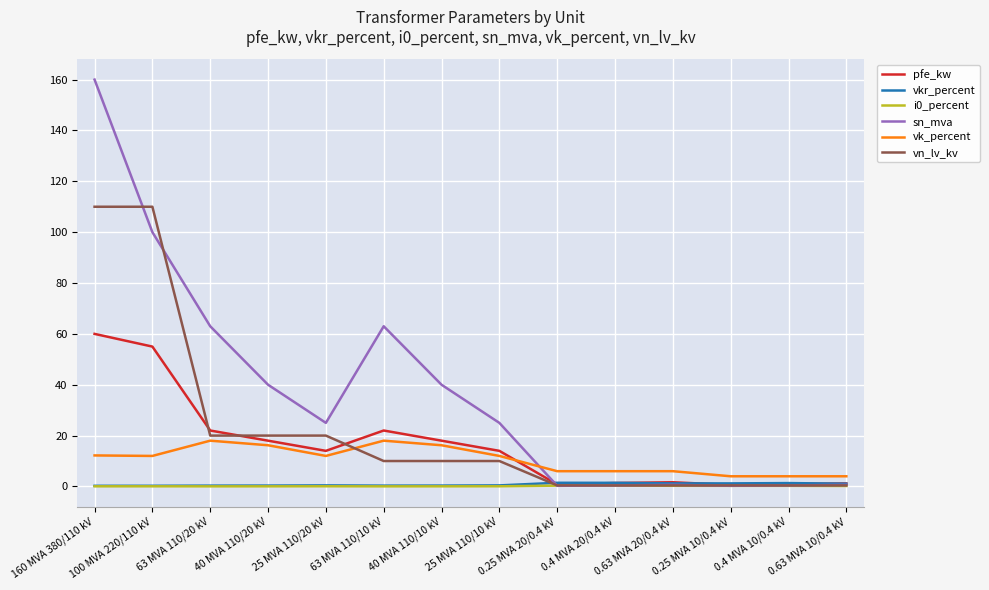

Is the value of vn_lv_kv at 63 MVA 110/20 kV greater than the value of vkr_percent at 100 MVA 220/110 kV?

Yes